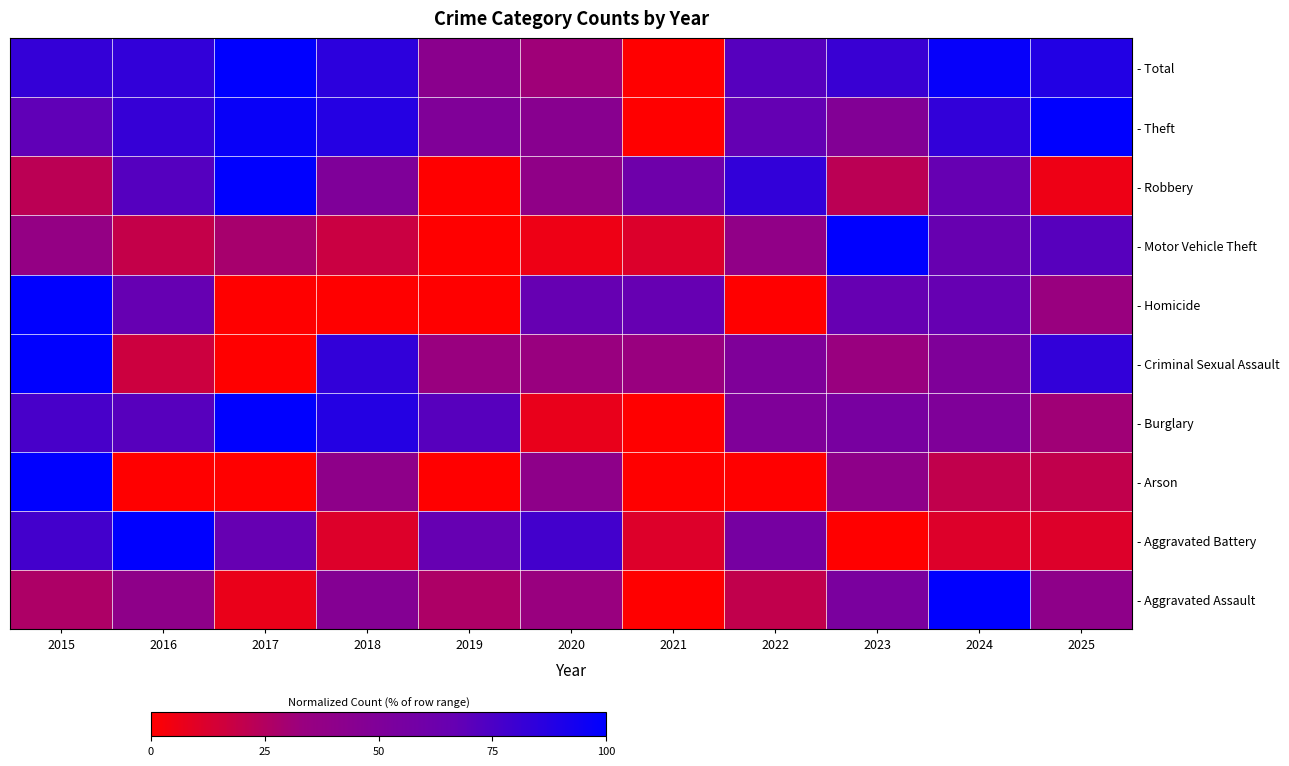

Count the number of data series in this chart.

10